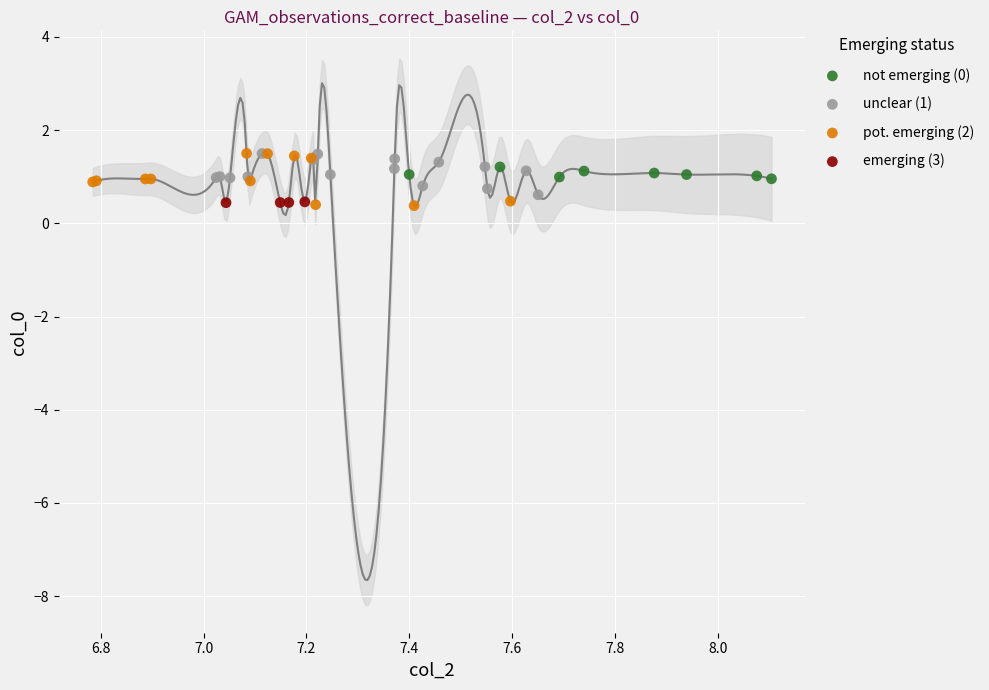

What are all the series names shown in the legend?

not emerging (0), unclear (1), pot. emerging (2), emerging (3)